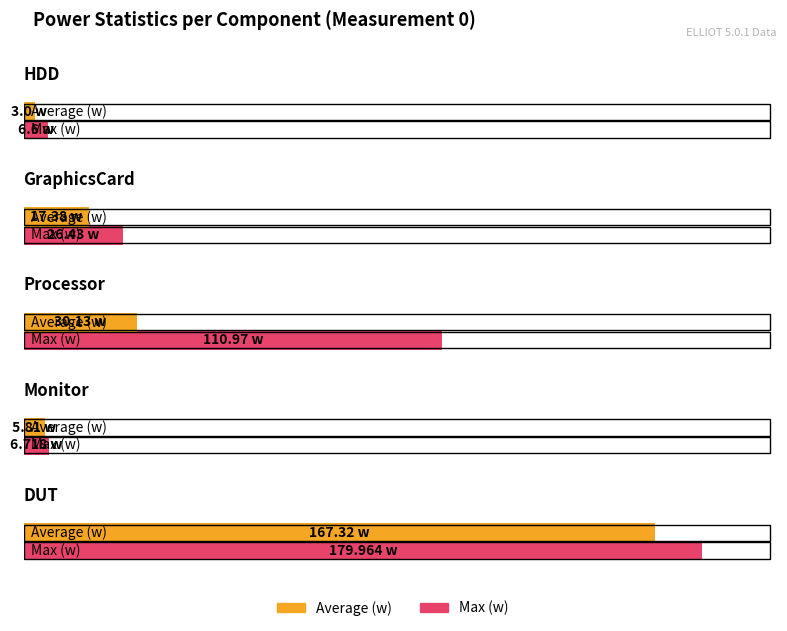

At which label does Average (w) first exceed 17?

GraphicsCard